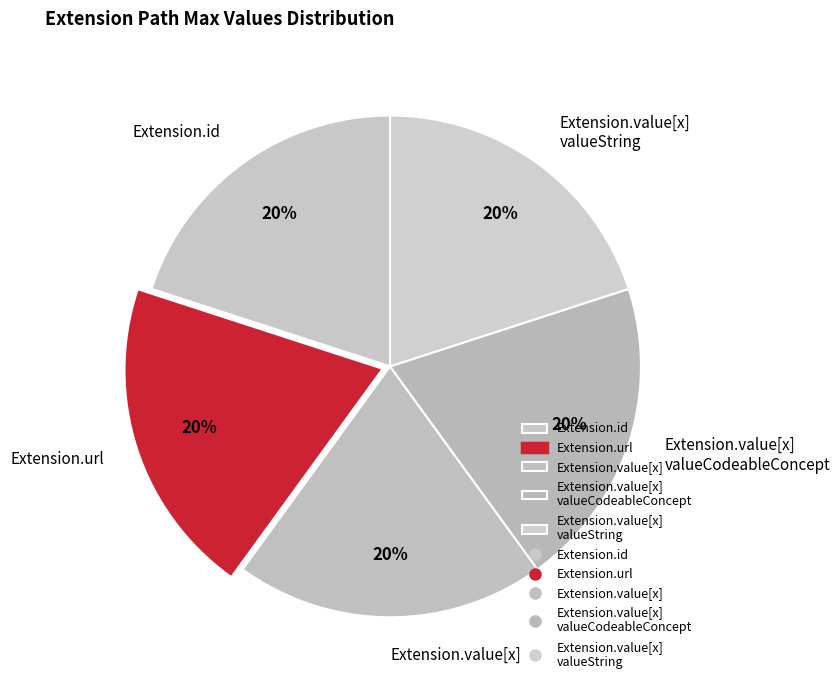

What is the ratio of the value at Extension.value[x] valueString to the value at Extension.value[x] valueCodeableConcept?

1.0